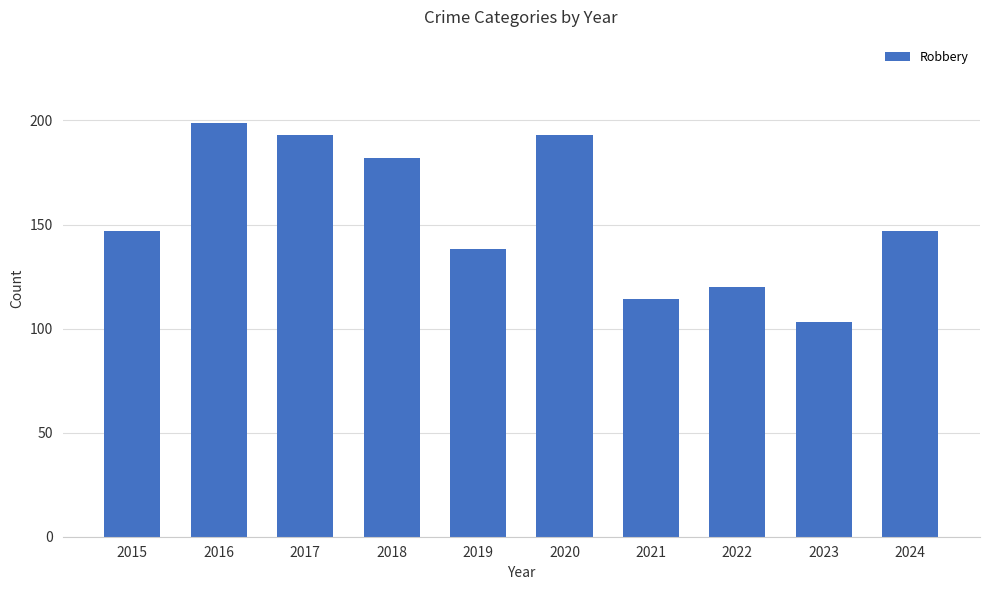

True or false: the data shows 98 at 2018.

False